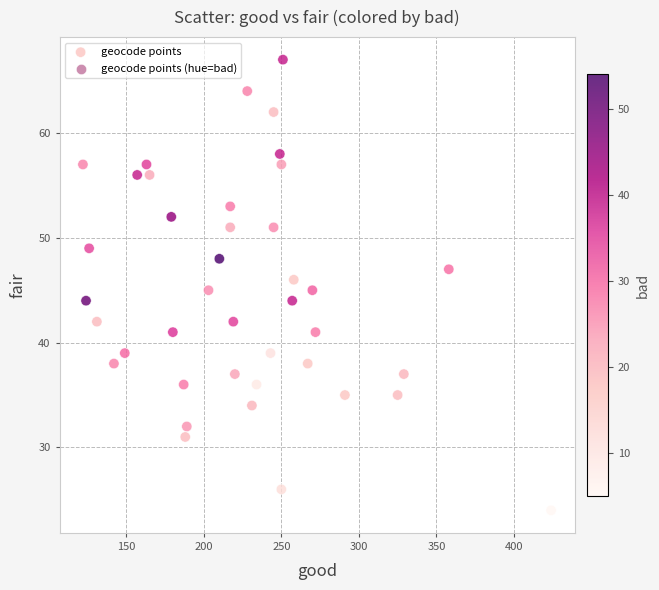

What is the range of Y values (max minus min)?

43